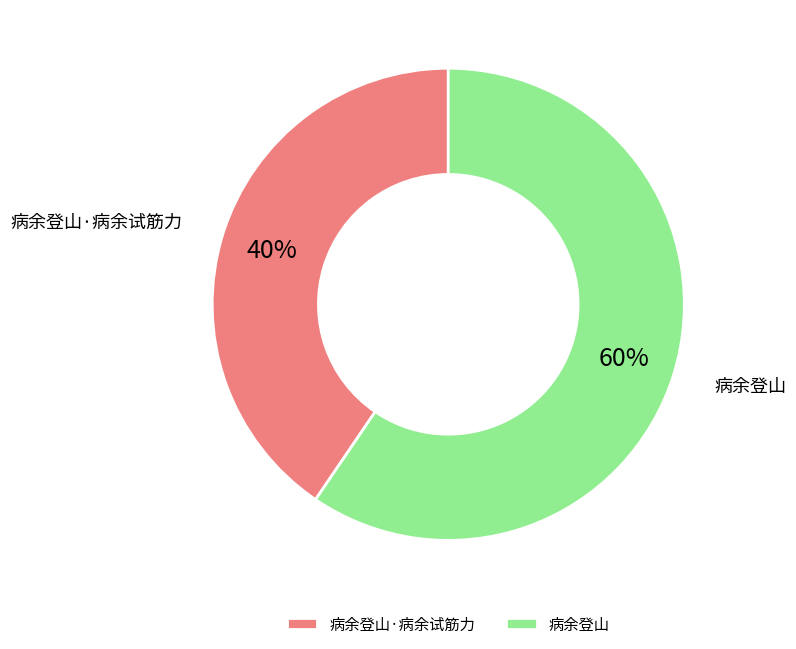

Approximately how many times larger is the value at 病余登山·病余试筋力 compared to 病余登山?

0.7